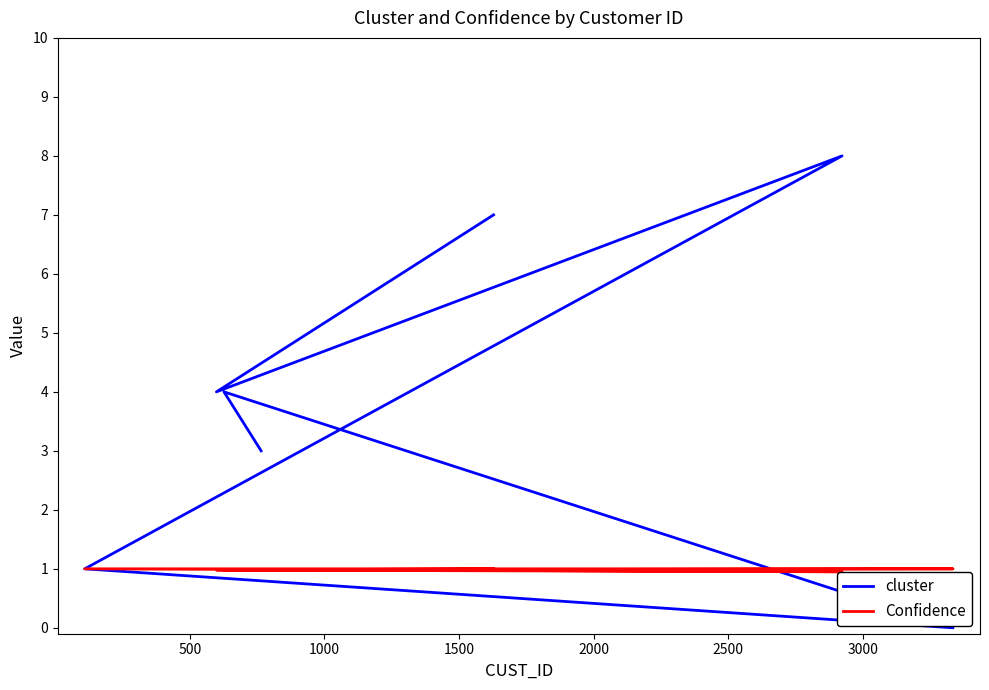

What is the maximum value shown in the chart?

8.0